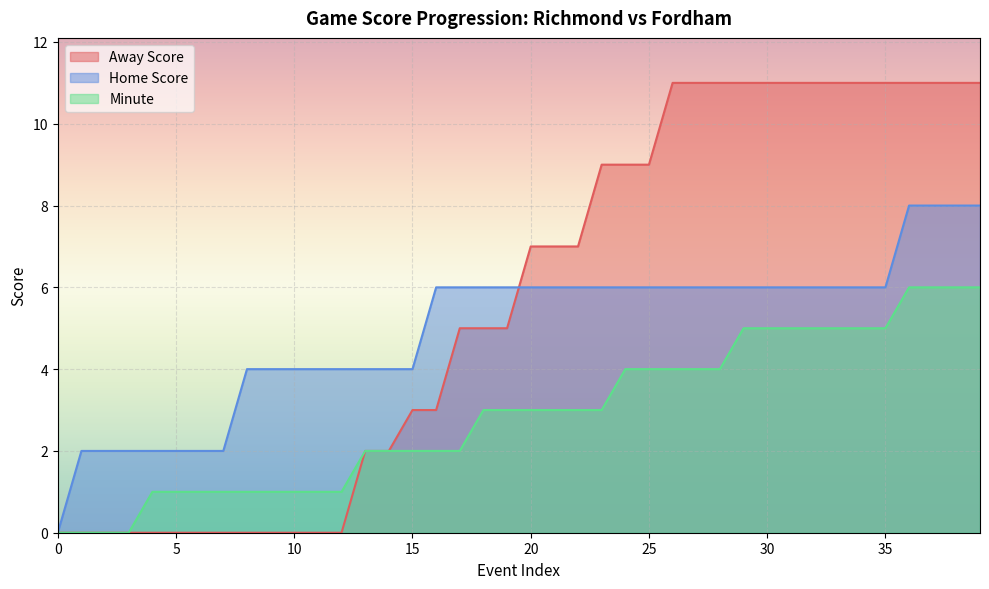

What value does the Away Score series have at 15?

3